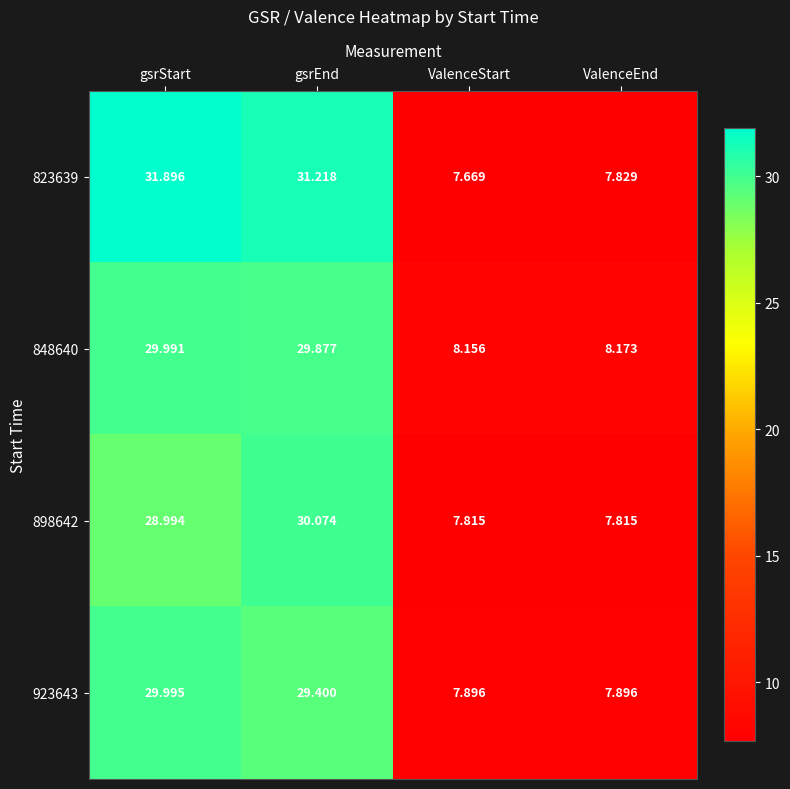

Is the value of 823639 at gsrEnd greater than the value of 898642 at ValenceStart?

Yes